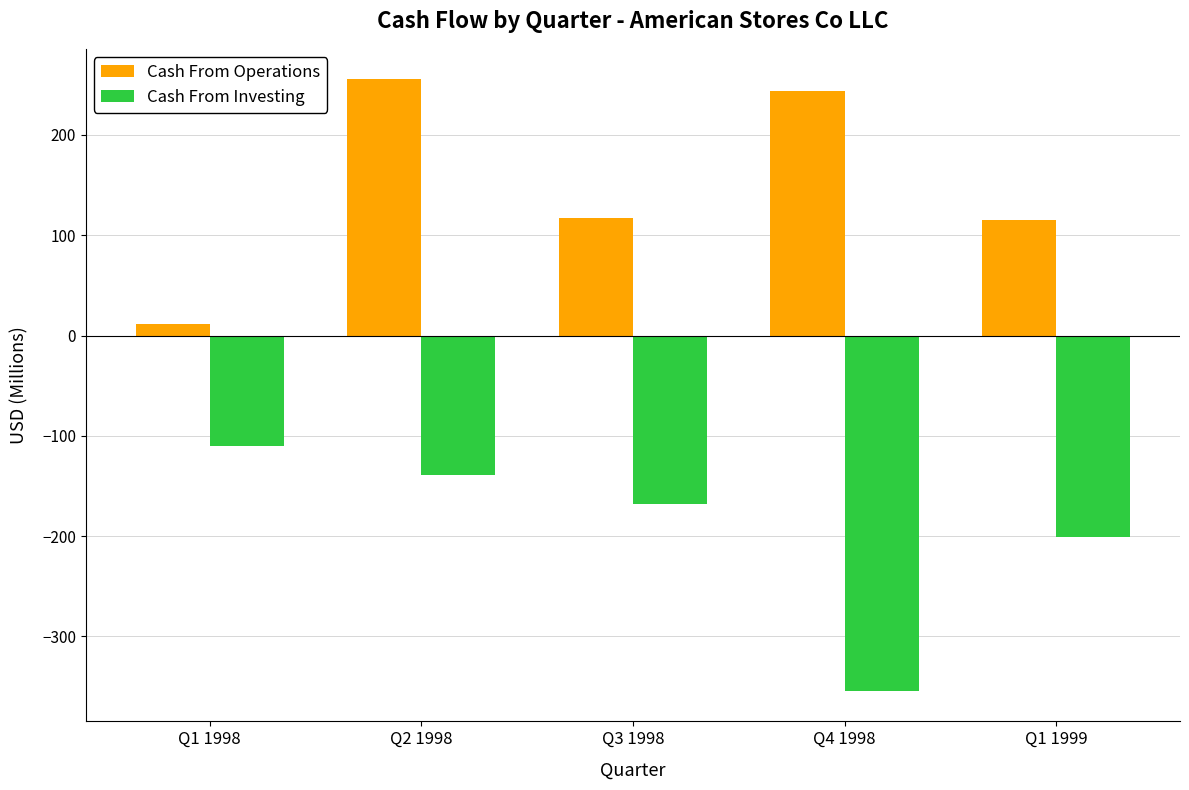

Which category has the lowest value in the Cash From Investing series?

Q4 1998